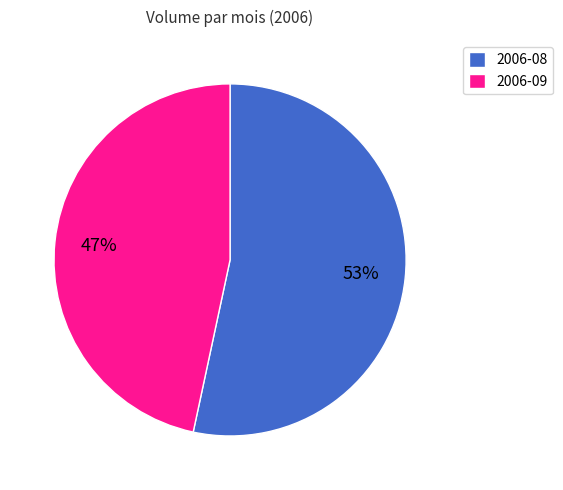

Which has a higher value, 2006-09 or 2006-08?

2006-08